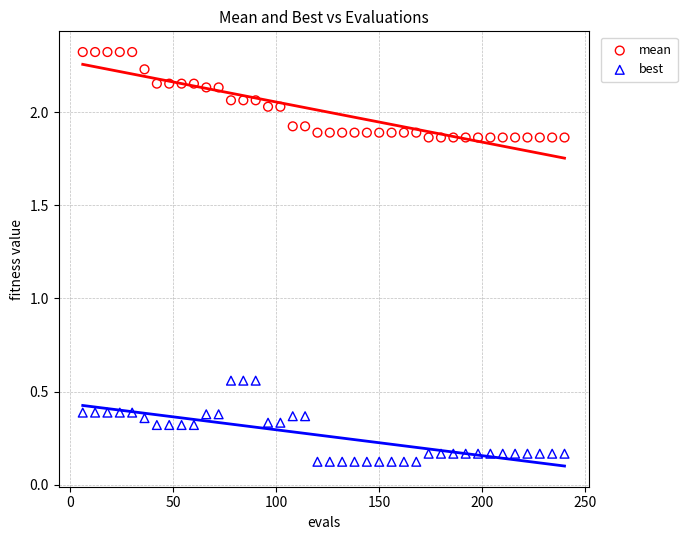

Across all data points, what is the range of X values (max minus min)?

234.0